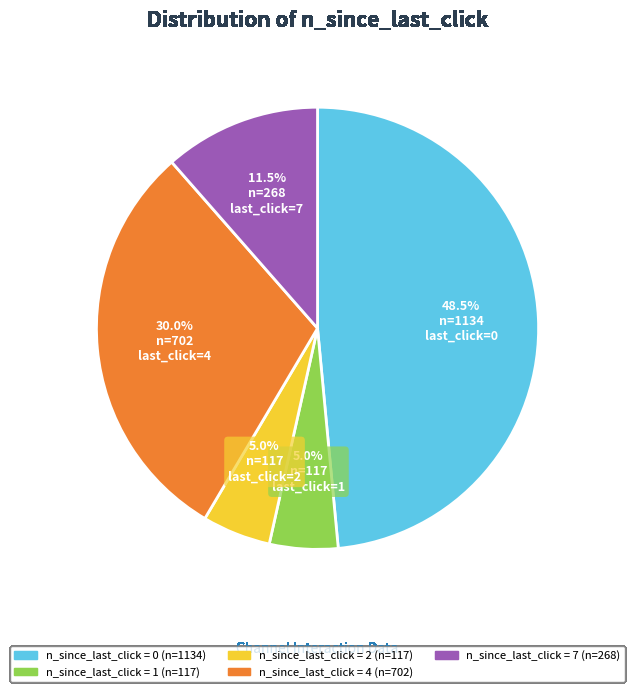

Count the number of slices in the pie.

5